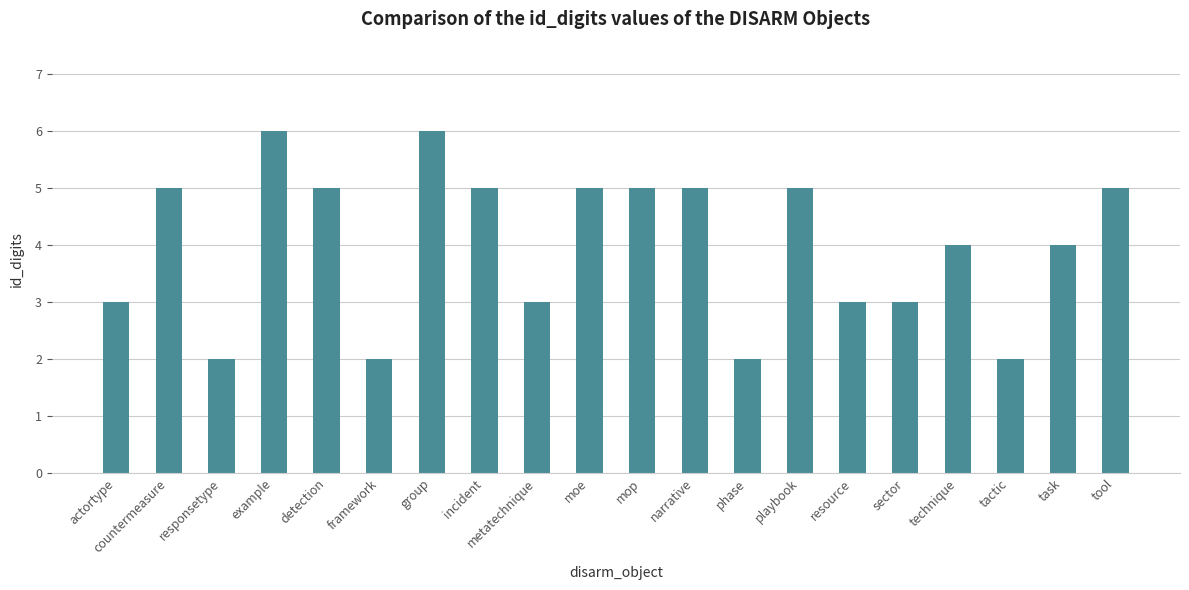

Reading left to right, extract all data points from this chart.

3	5	2	6	5	2	6	5	3	5	5	5	2	5	3	3	4	2	4	5